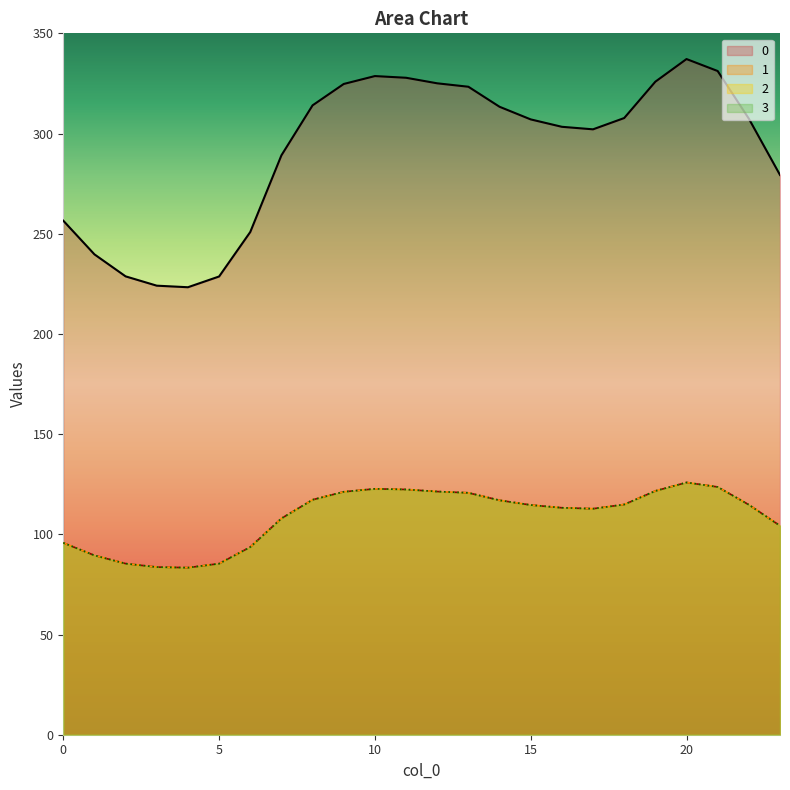

True or false: 2 has more than 0 points higher than both neighbors.

True